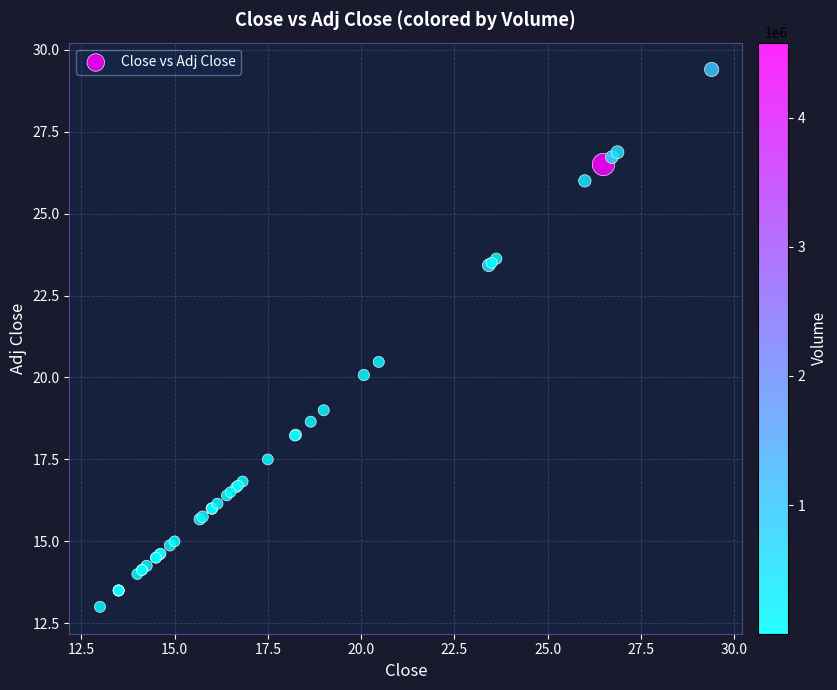

What Y value in the scatter plot is closest to 21?

20.5